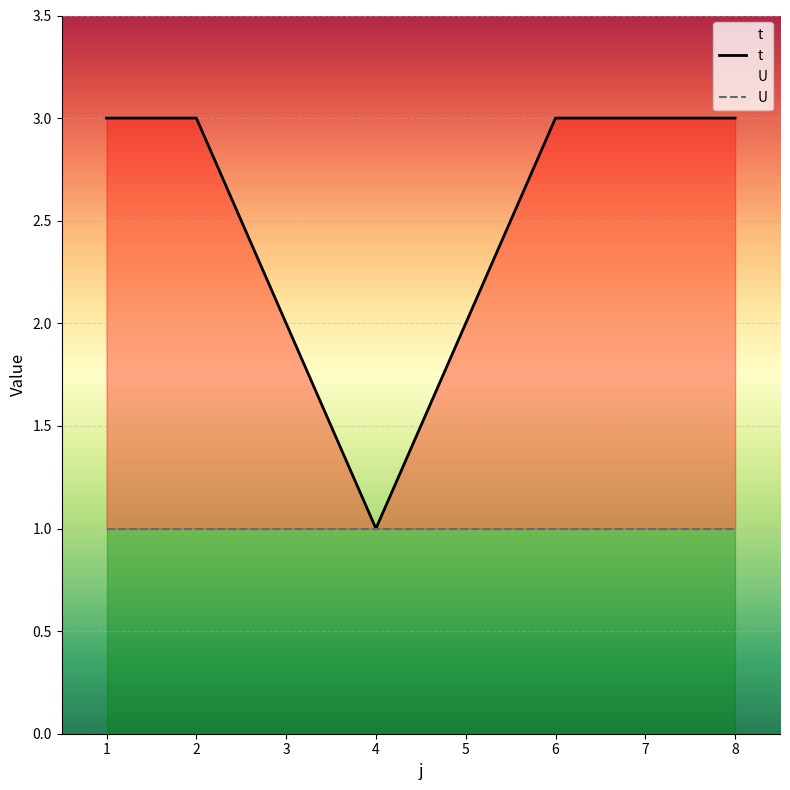

What is the smallest value displayed?

1